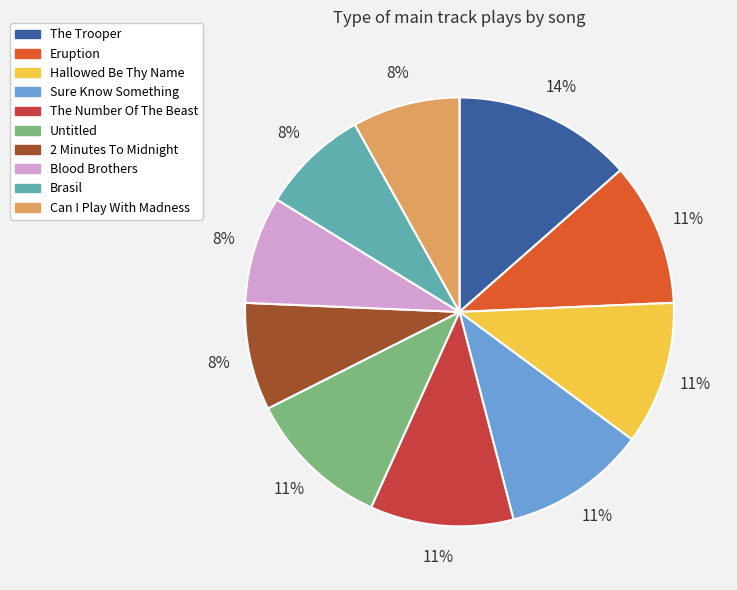

To the nearest percent, what portion does Brasil represent?

8%